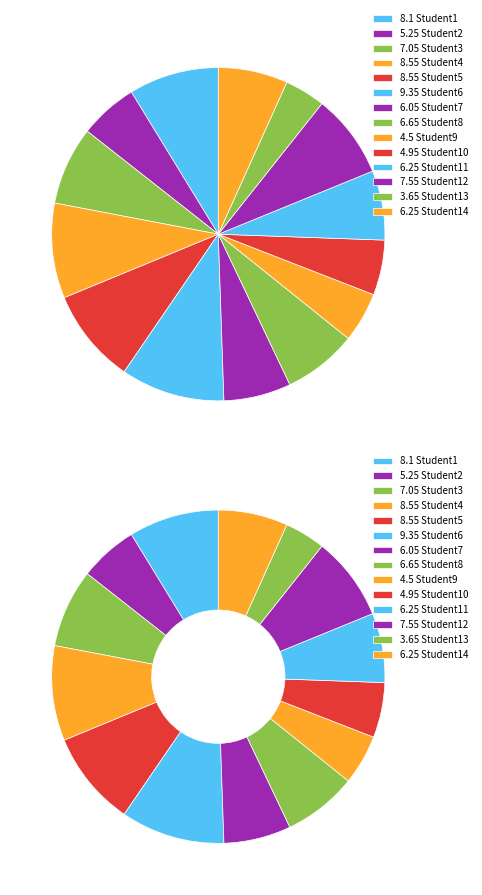

True or false: Student6 accounts for 10% of the total.

True